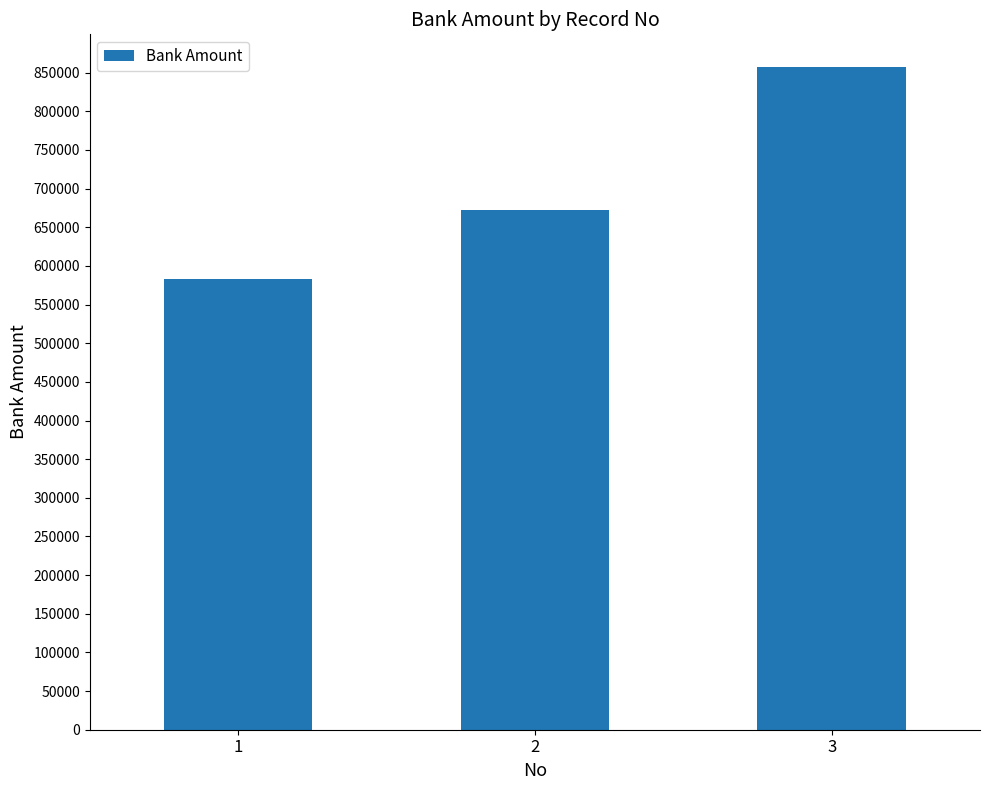

How many data points does each series have?

3